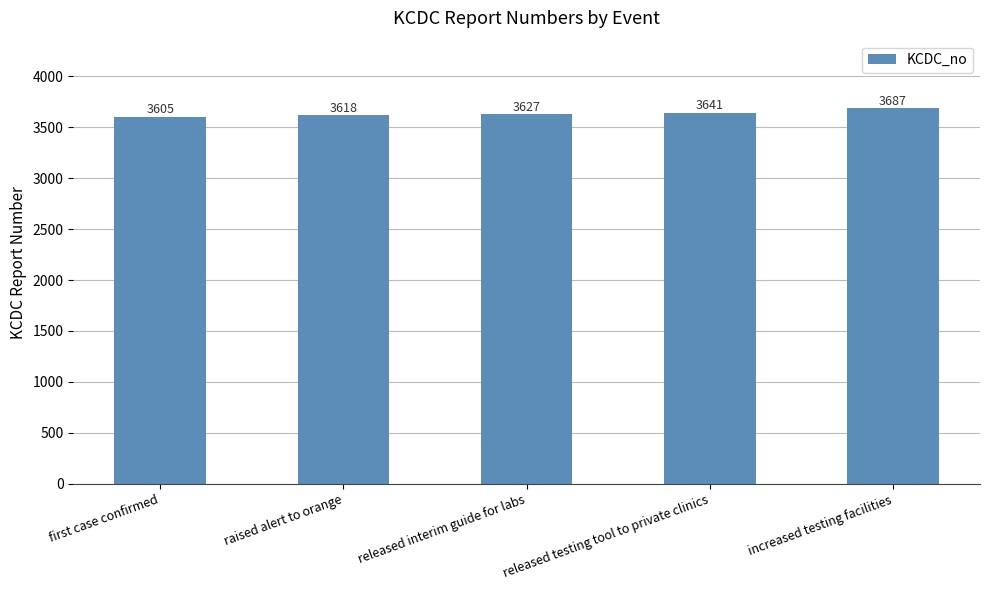

List the labels in order of value, smallest first.

first case confirmed, raised alert to orange, released interim guide for labs, released testing tool to private clinics, increased testing facilities